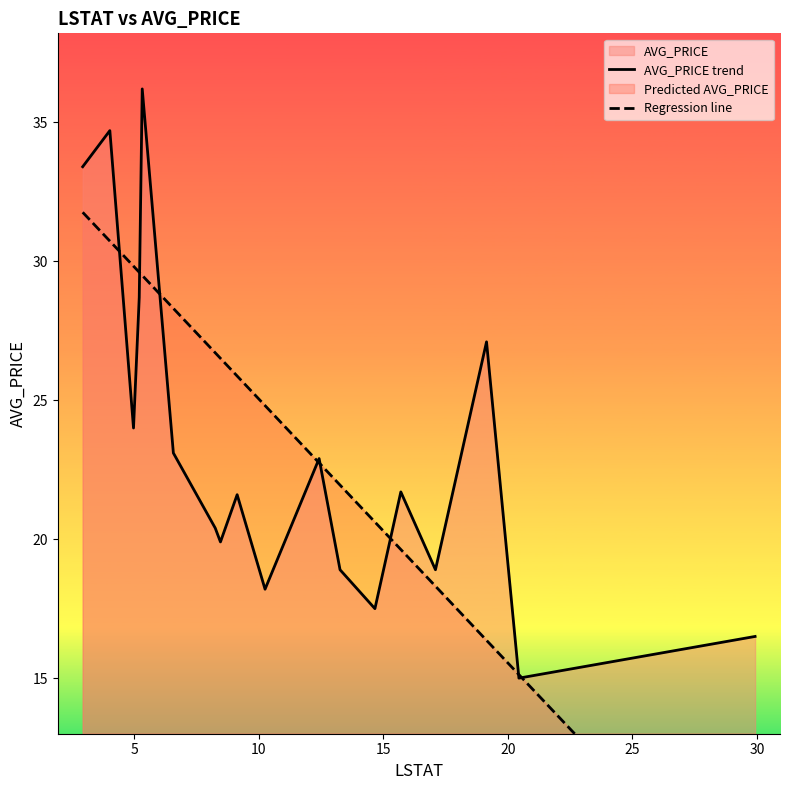

What is the minimum value for AVG_PRICE trend?

15.0